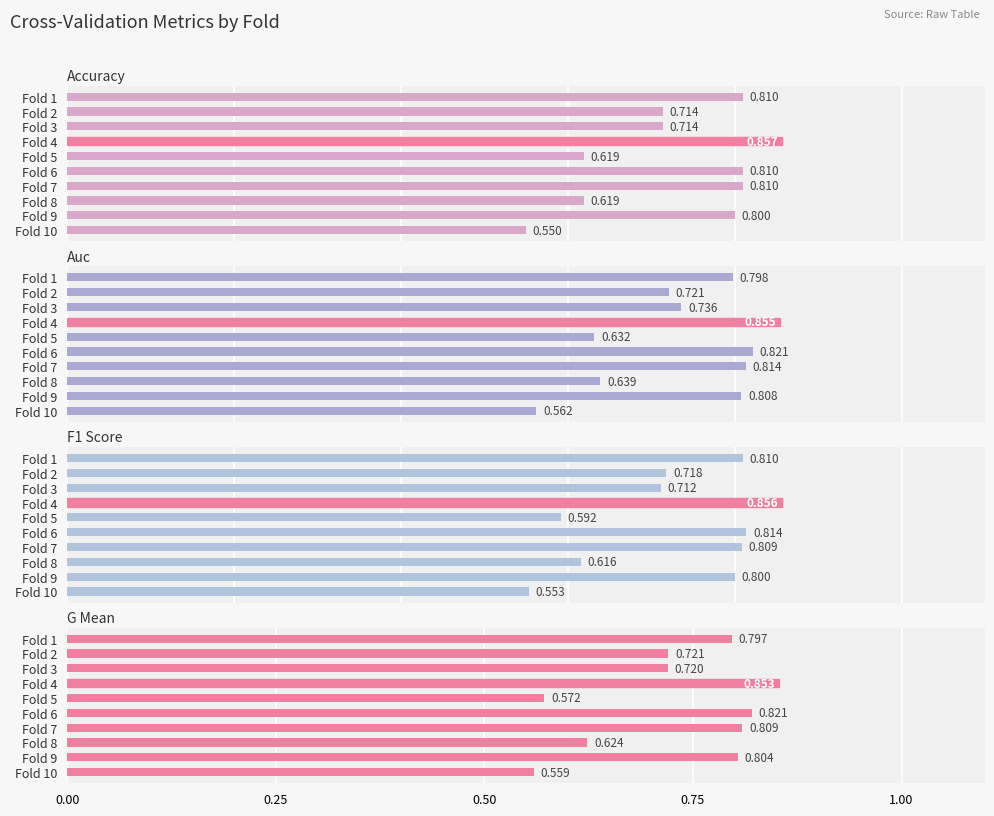

What is the lowest value of the accuracy series?

0.6